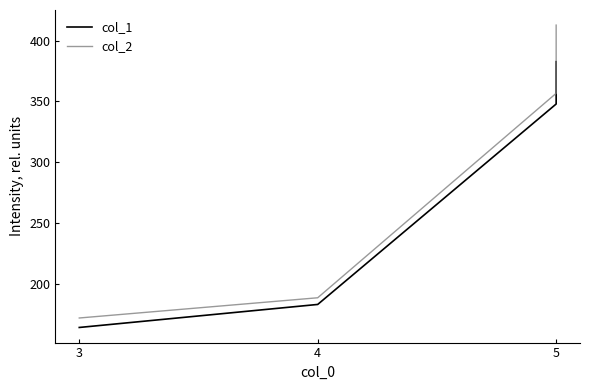

Which series has the largest range (max minus min)?

col_2